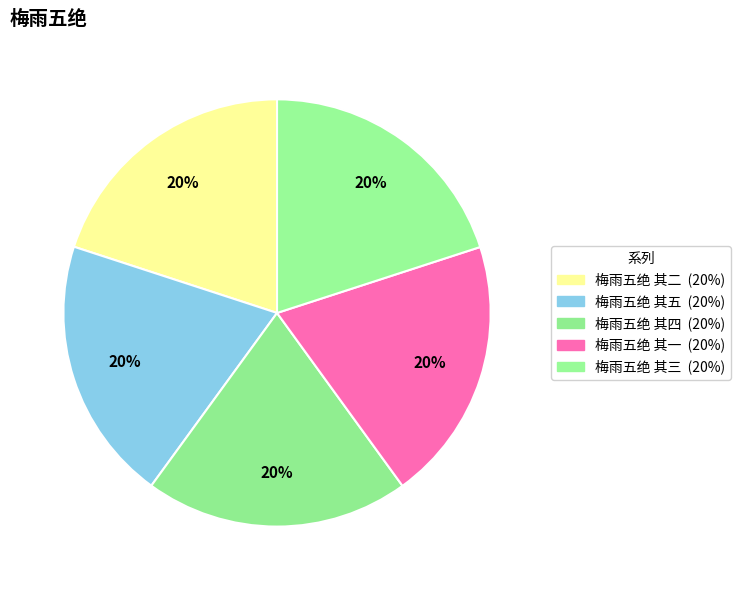

What is the ratio of the value at 梅雨五绝 其一 to the value at 梅雨五绝 其五?

1.0